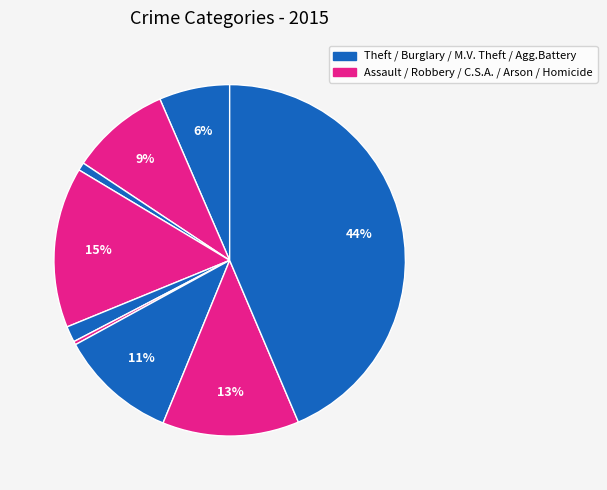

Is there any slice that represents more than half of the pie?

No